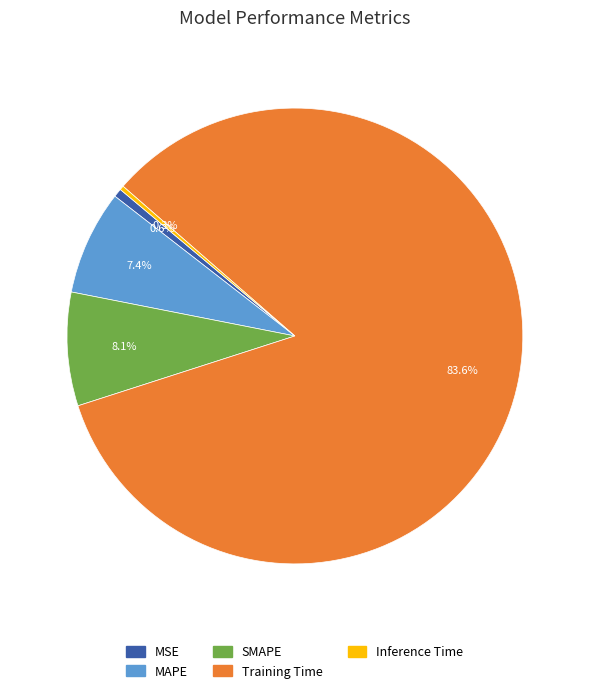

Between MSE and SMAPE, which is larger?

SMAPE